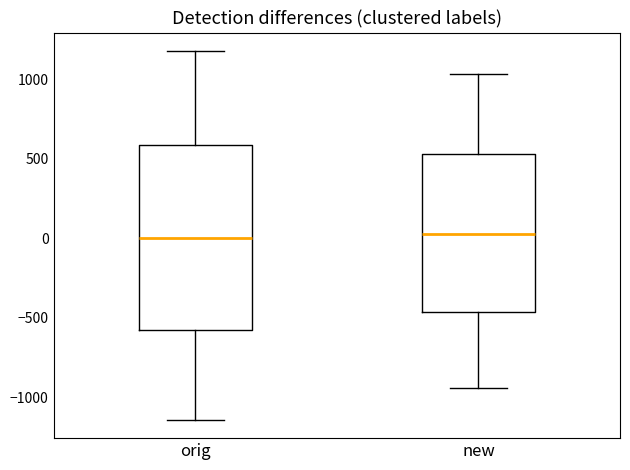

Which box is the tallest, from its lower edge to its upper edge?

orig